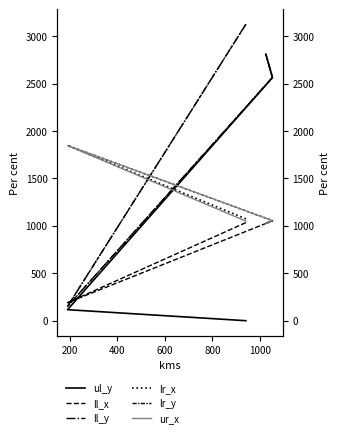

What are all the series names shown in the legend?

ul_y, ll_x, ll_y, lr_x, lr_y, ur_x